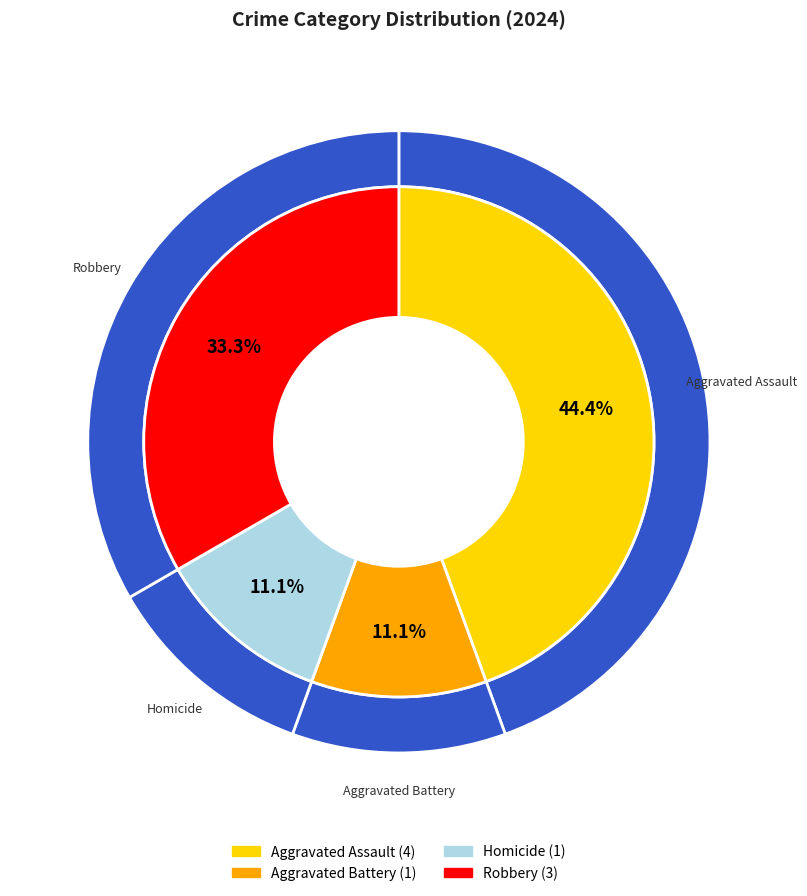

Between Aggravated Assault and Aggravated Battery, which is larger?

Aggravated Assault